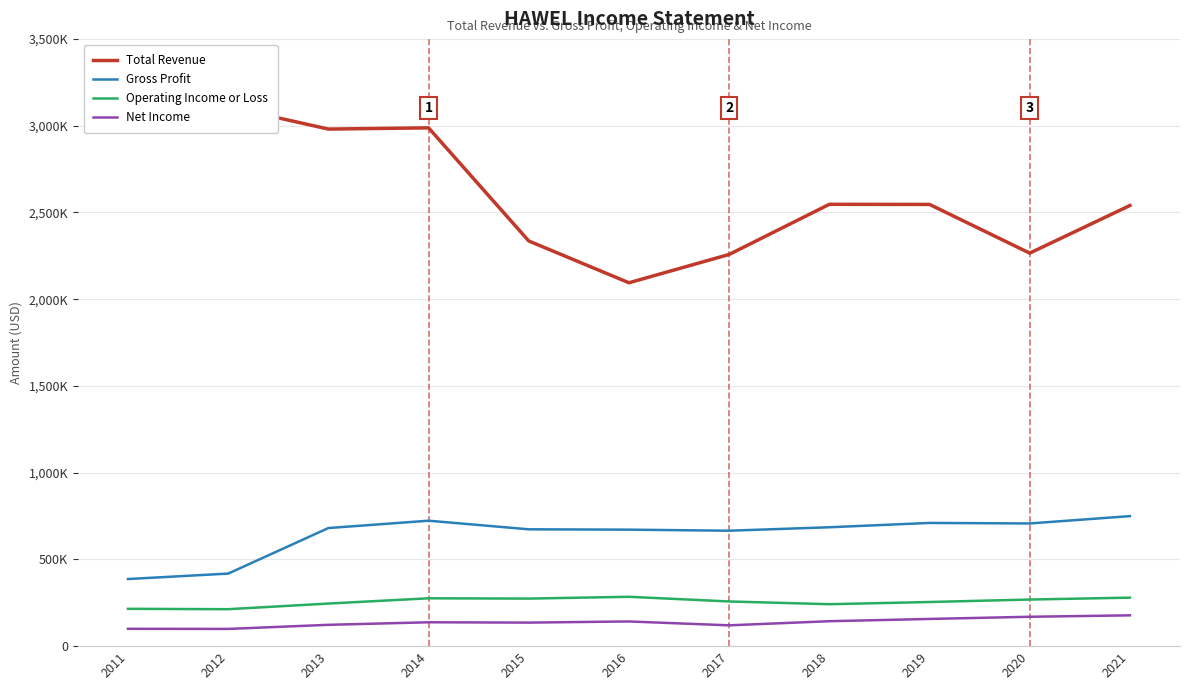

In Net Income, how many points are higher than both neighbors (excluding endpoints)?

2